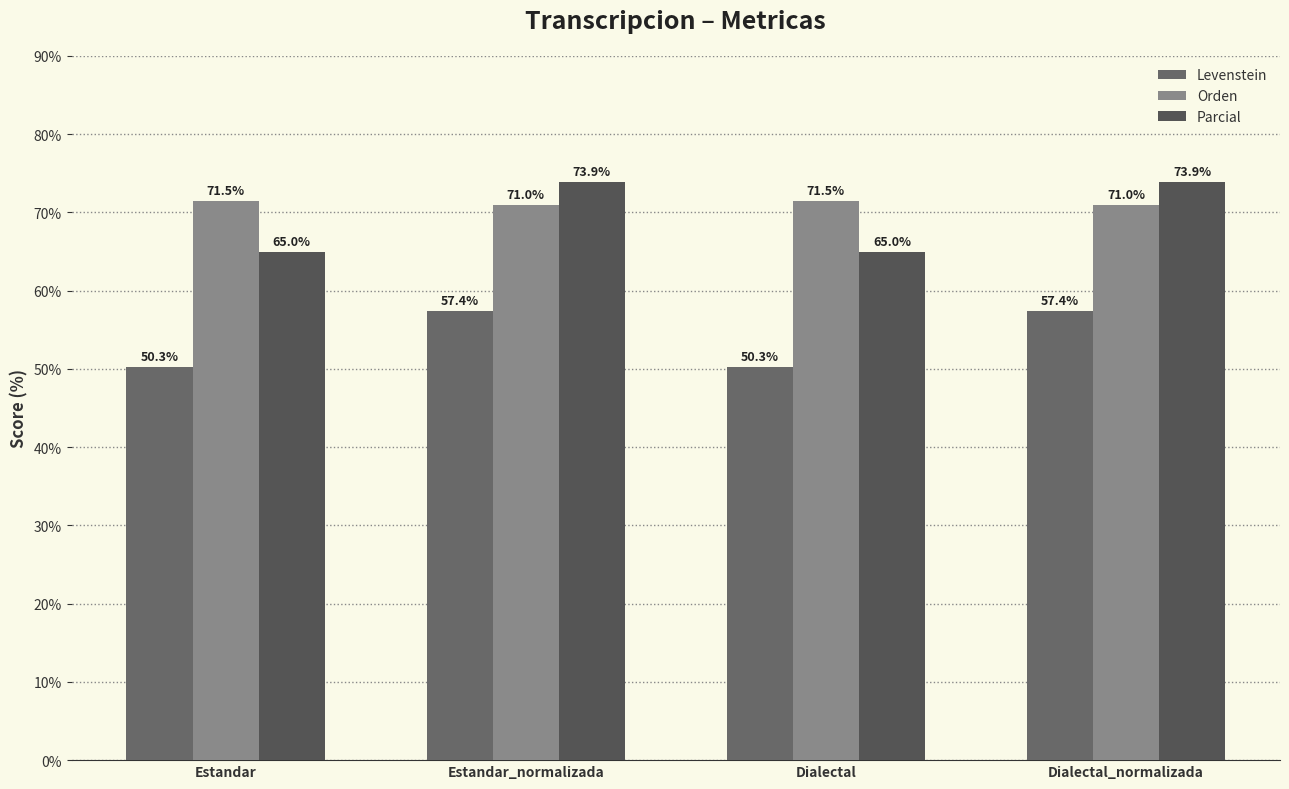

Rank the series by their maximum value, from highest to lowest.

Parcial, Orden, Levenstein